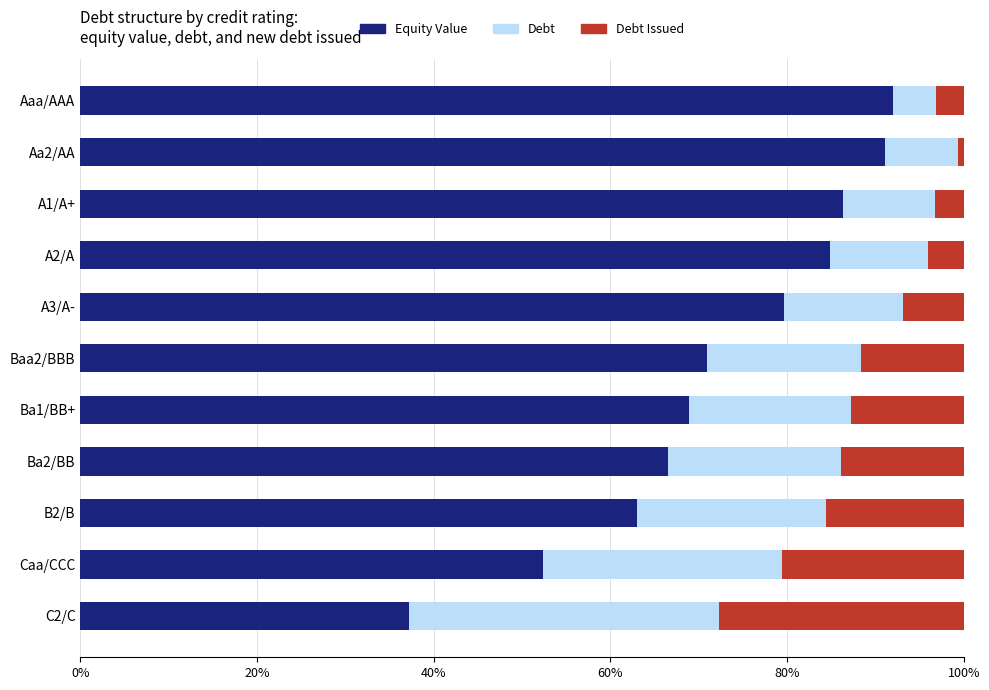

What is the total value across all series at Baa2/BBB?

100.0